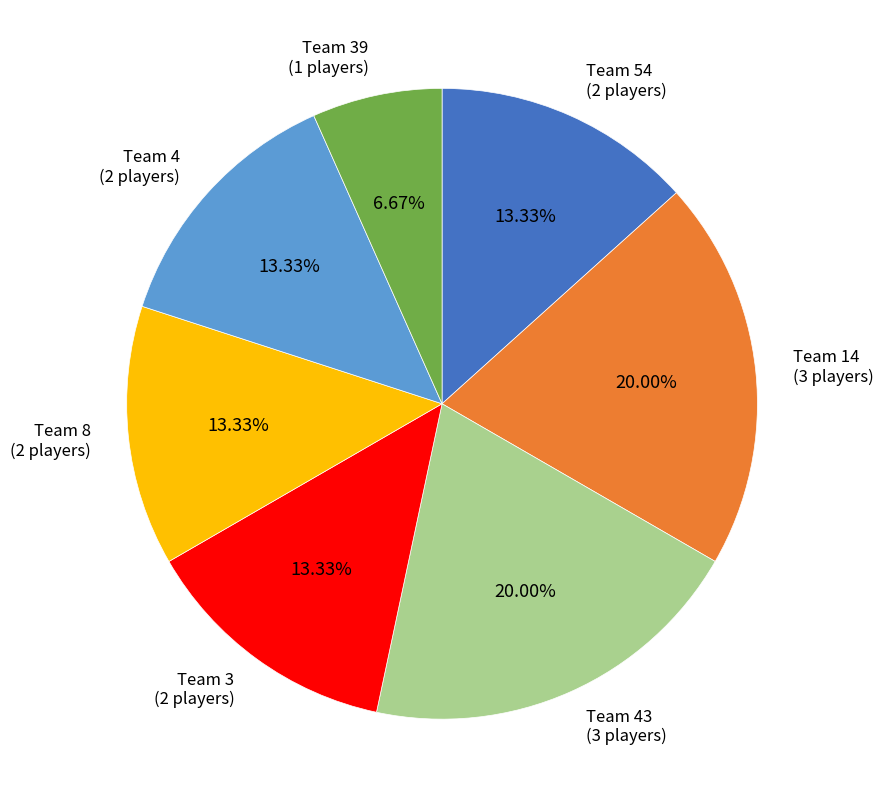

Does any single category account for the majority?

No